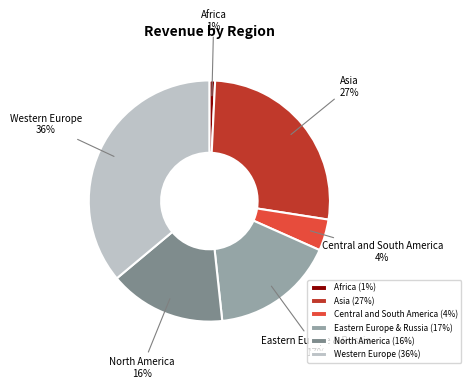

To the nearest percent, what is the average slice percentage?

17%